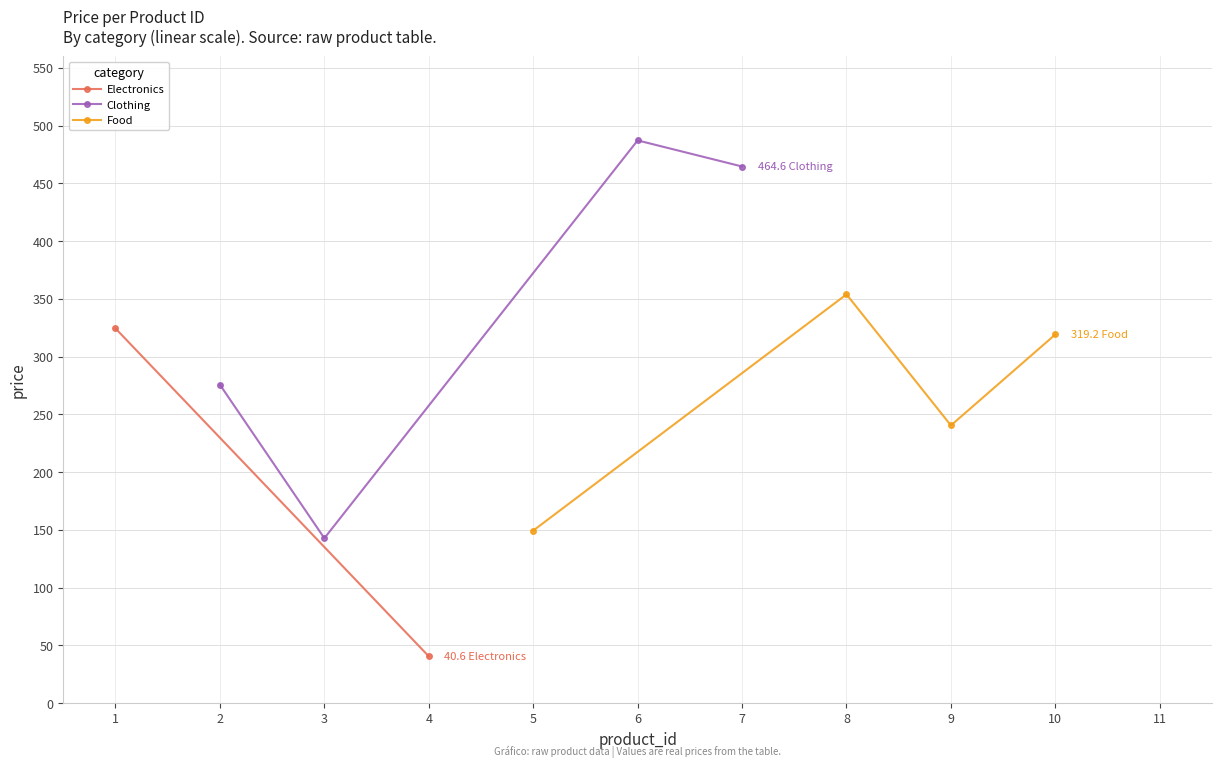

The value of Food at 8 is 353.9. True or false?

True